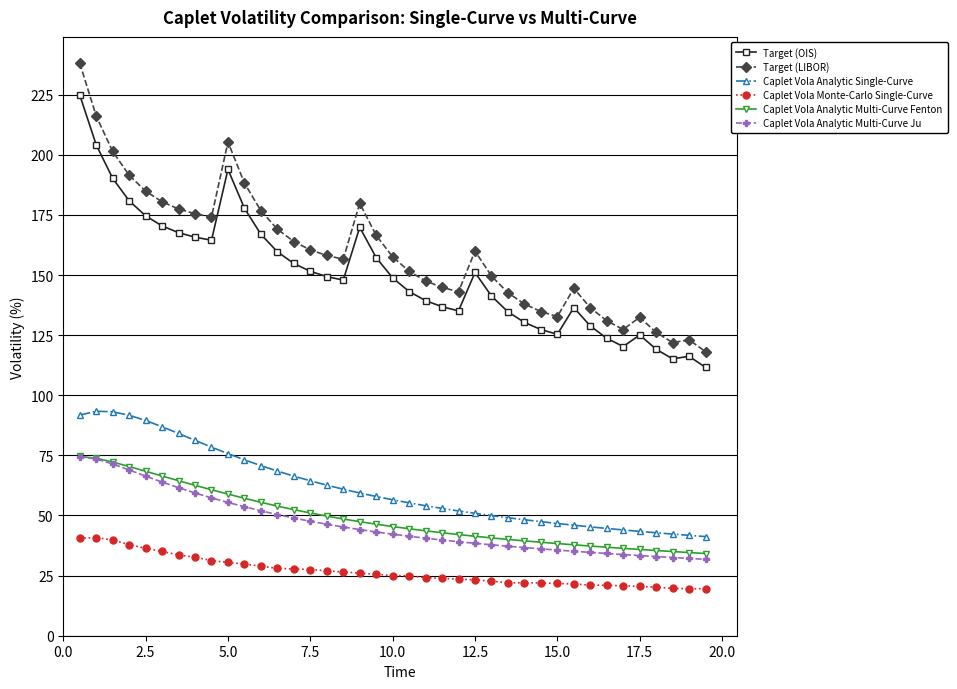

What is the value of the Target (OIS) point at the 28th from the left?

130.3